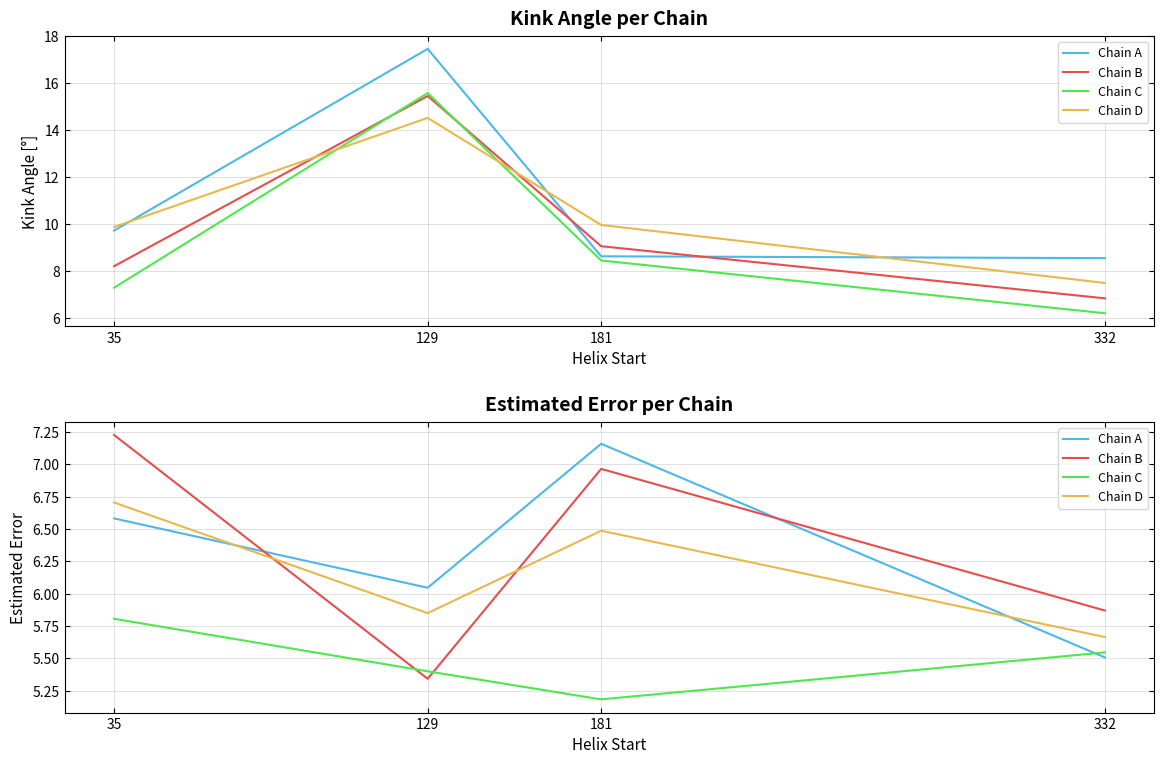

Rank the categories by Chain D value from highest to lowest.

35, 181, 129, 332